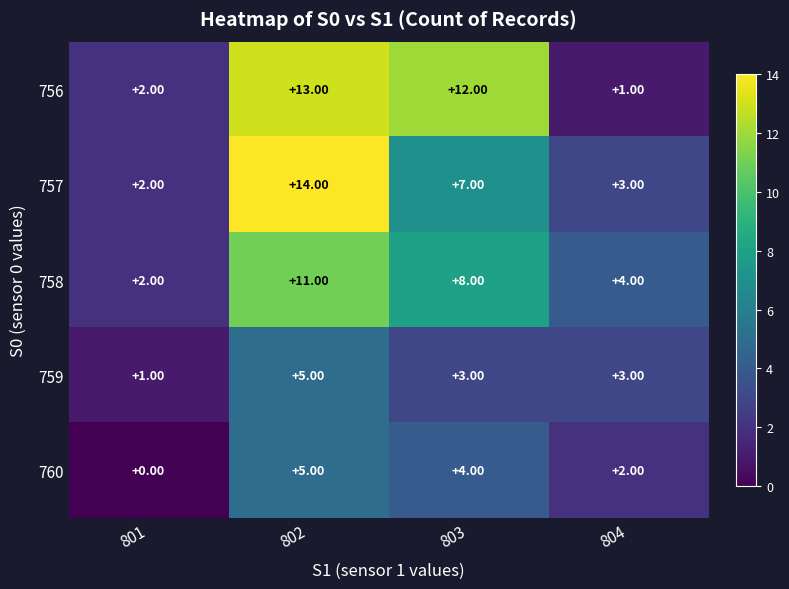

Which series changed the most between 802 and 803?

757